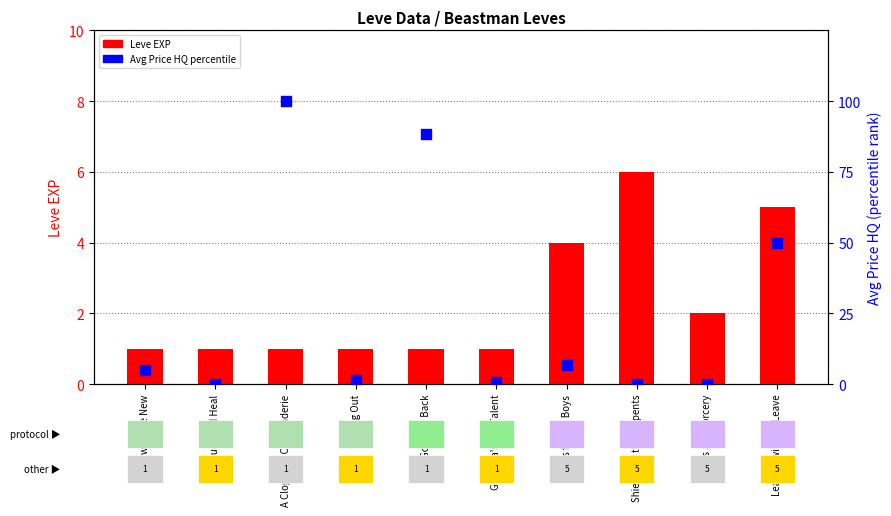

Which series has the largest Y range (max minus min)?

Avg Price HQ (percentile)